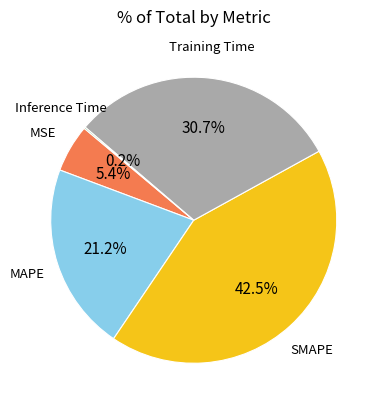

Is there a majority slice in this chart?

No